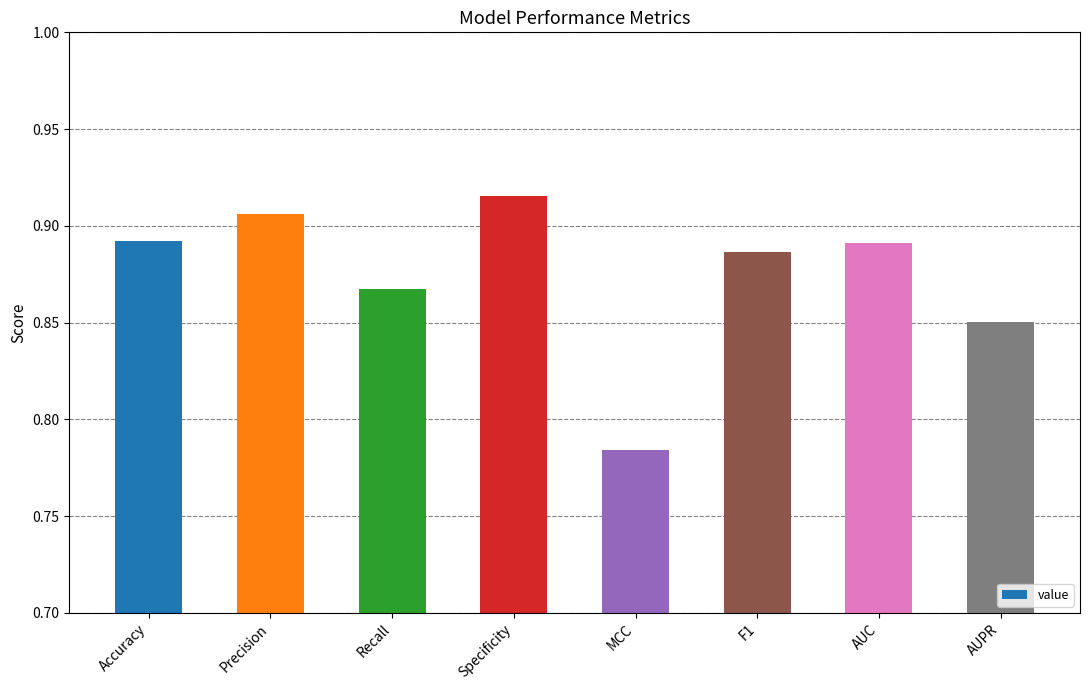

What is the sum of all values?

7.0